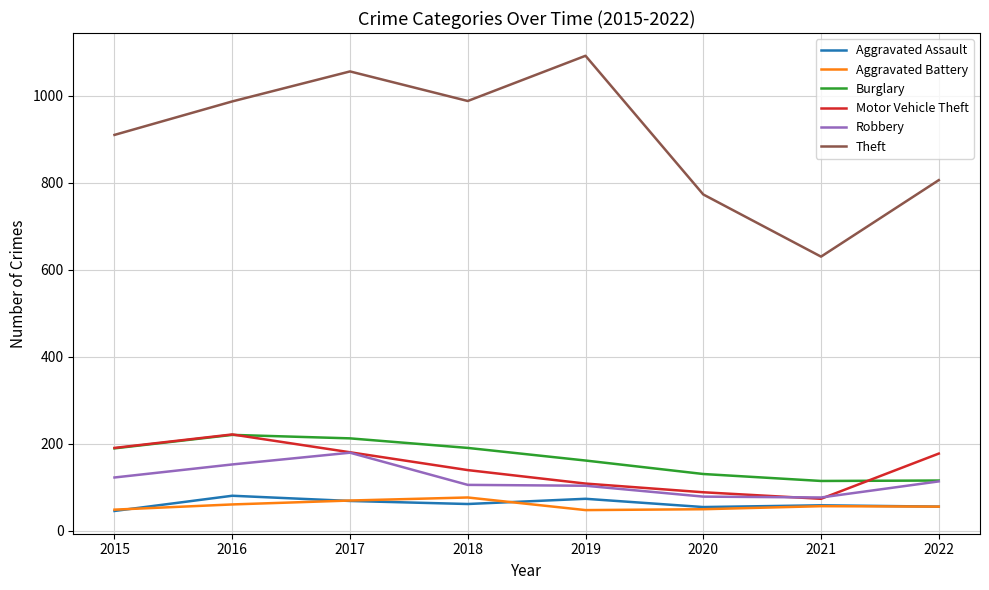

What is the lowest value of the Aggravated Battery series?

47